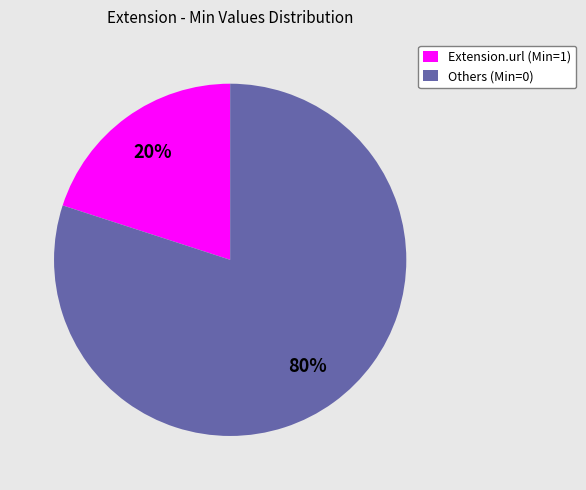

What is the smallest slice in the pie chart?

Extension.url (Min=1)